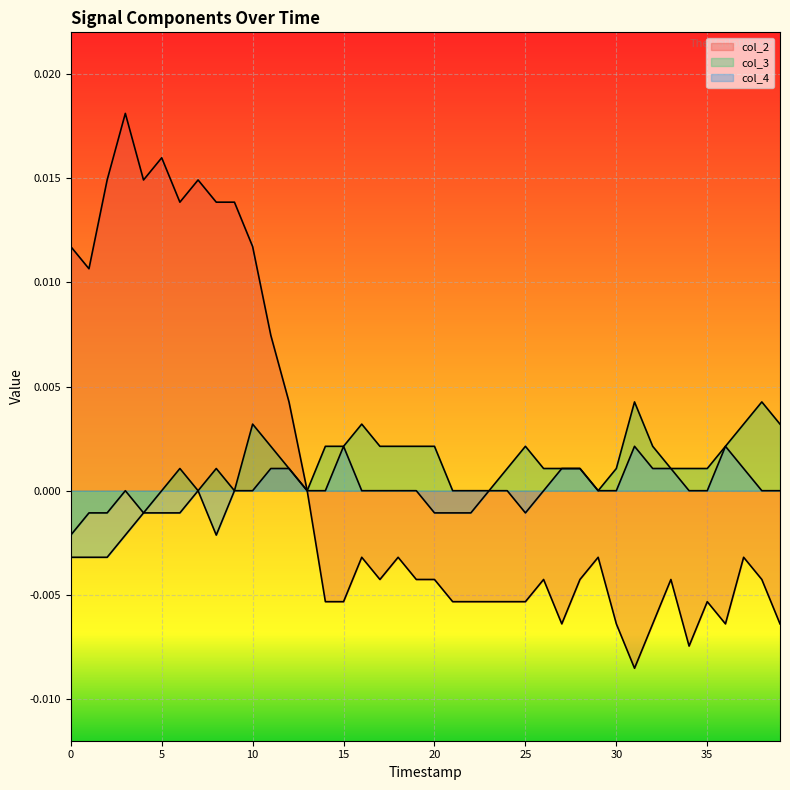

What is the label of the 29th point from the right?

11